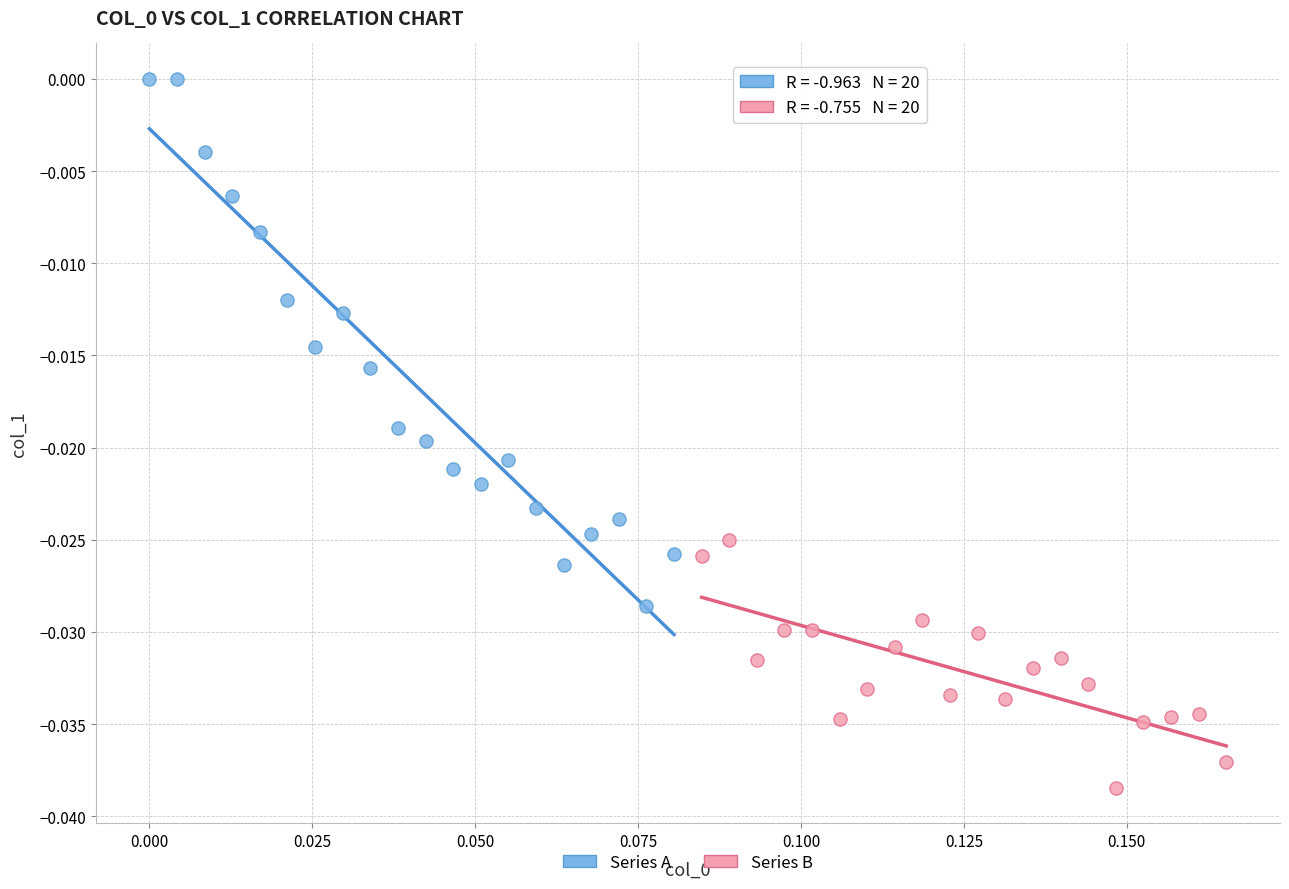

Which series contains the highest Y value?

Series A